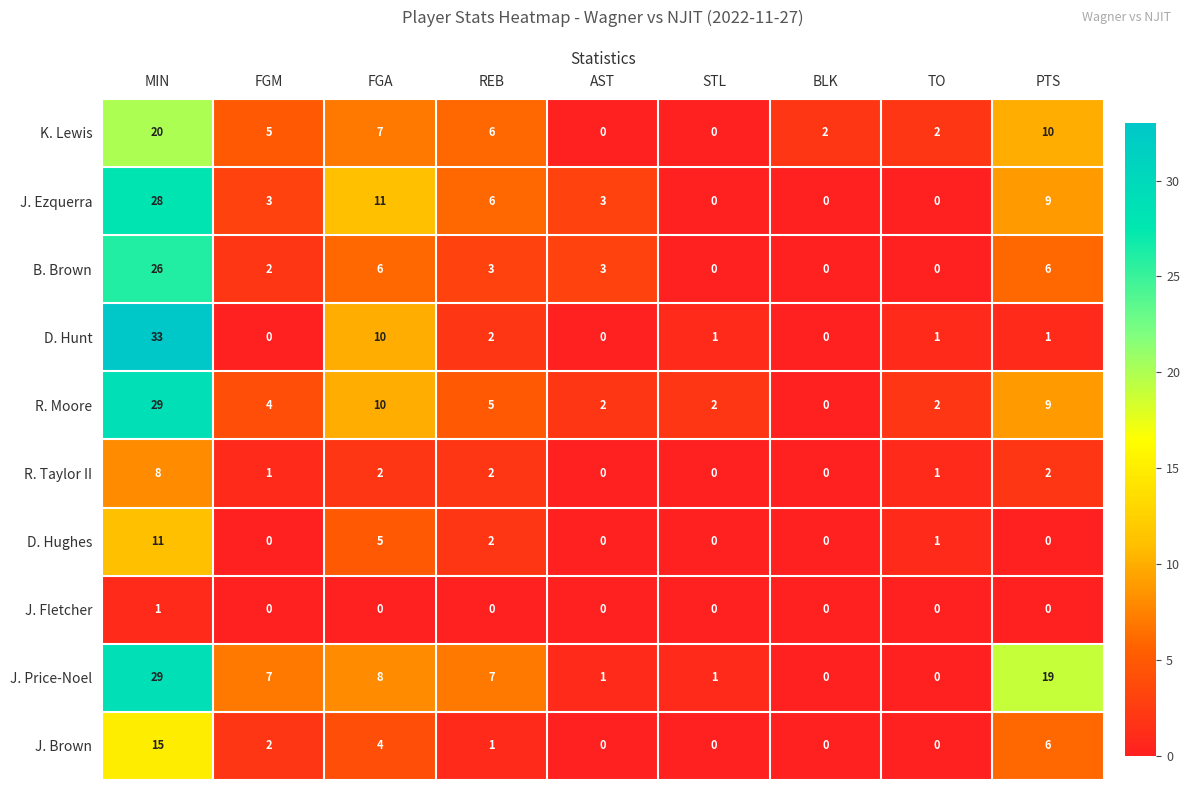

How many series are shown in this chart?

10